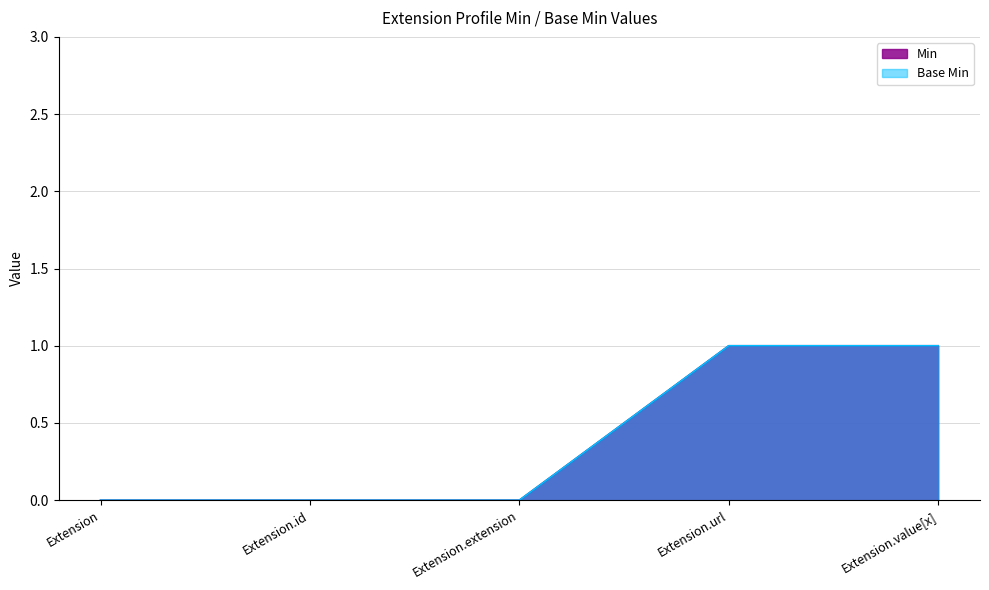

Count the Base Min values in the range 0 to 1.

5